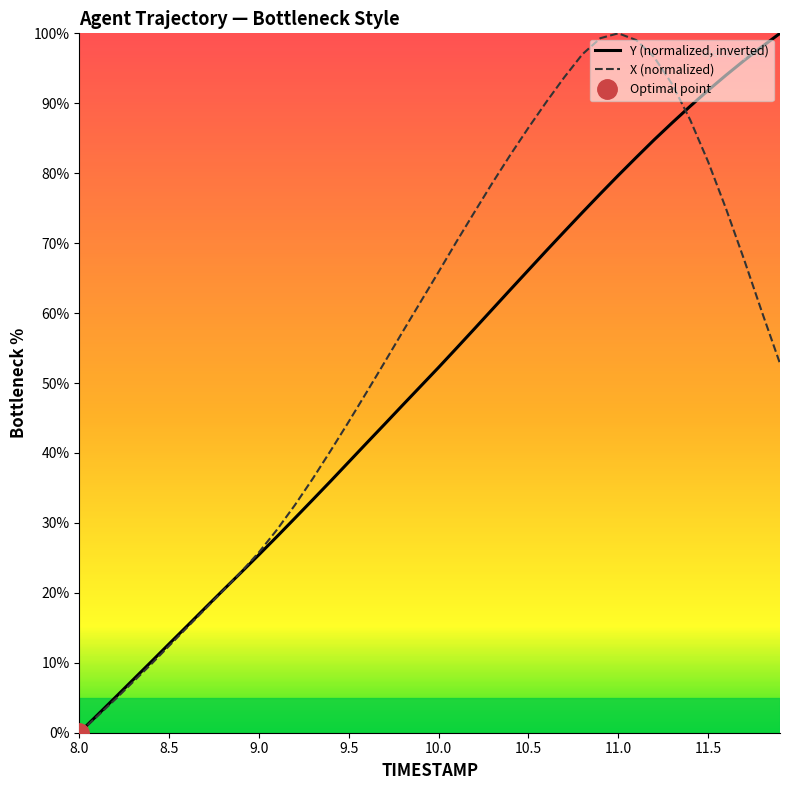

What is the highest value of the X (normalized) series?

100.0